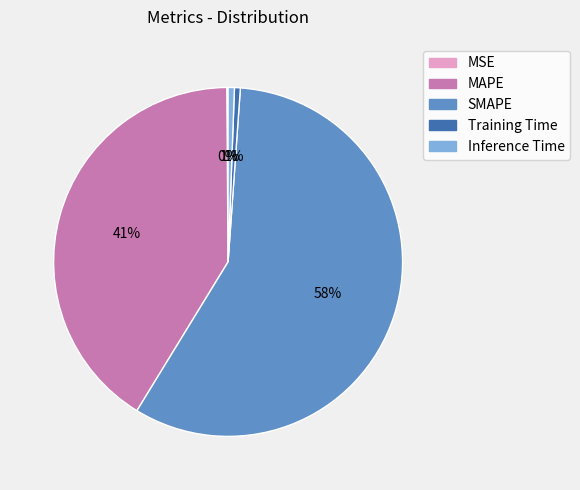

Which slice represents more than half of the pie?

SMAPE